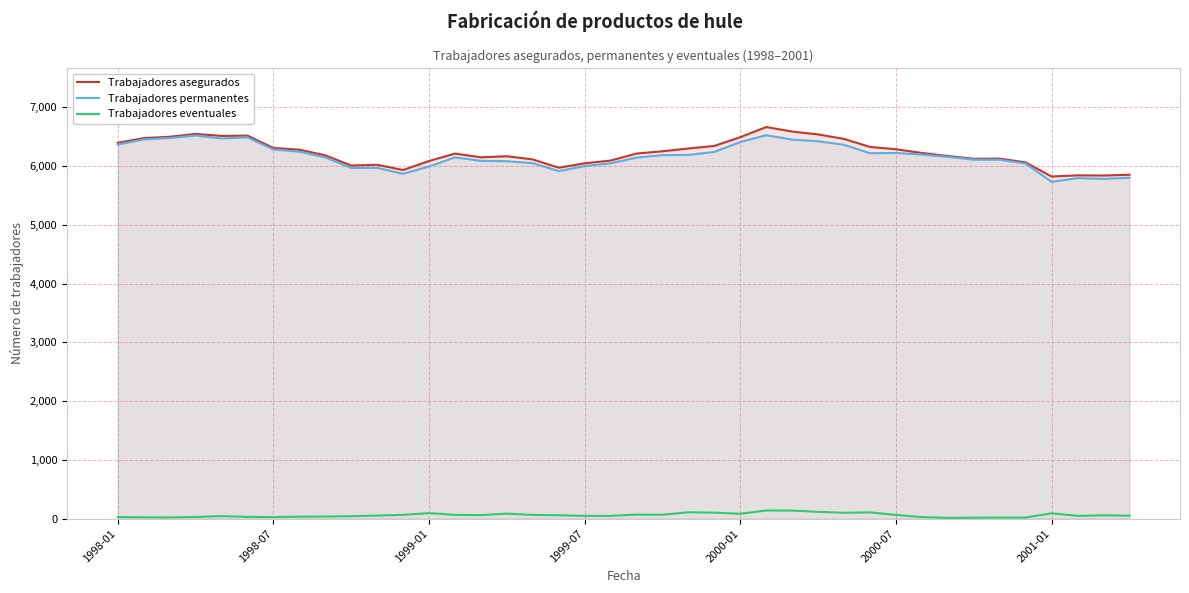

Which series changed the most between 26 and 39?

Trabajadores asegurados